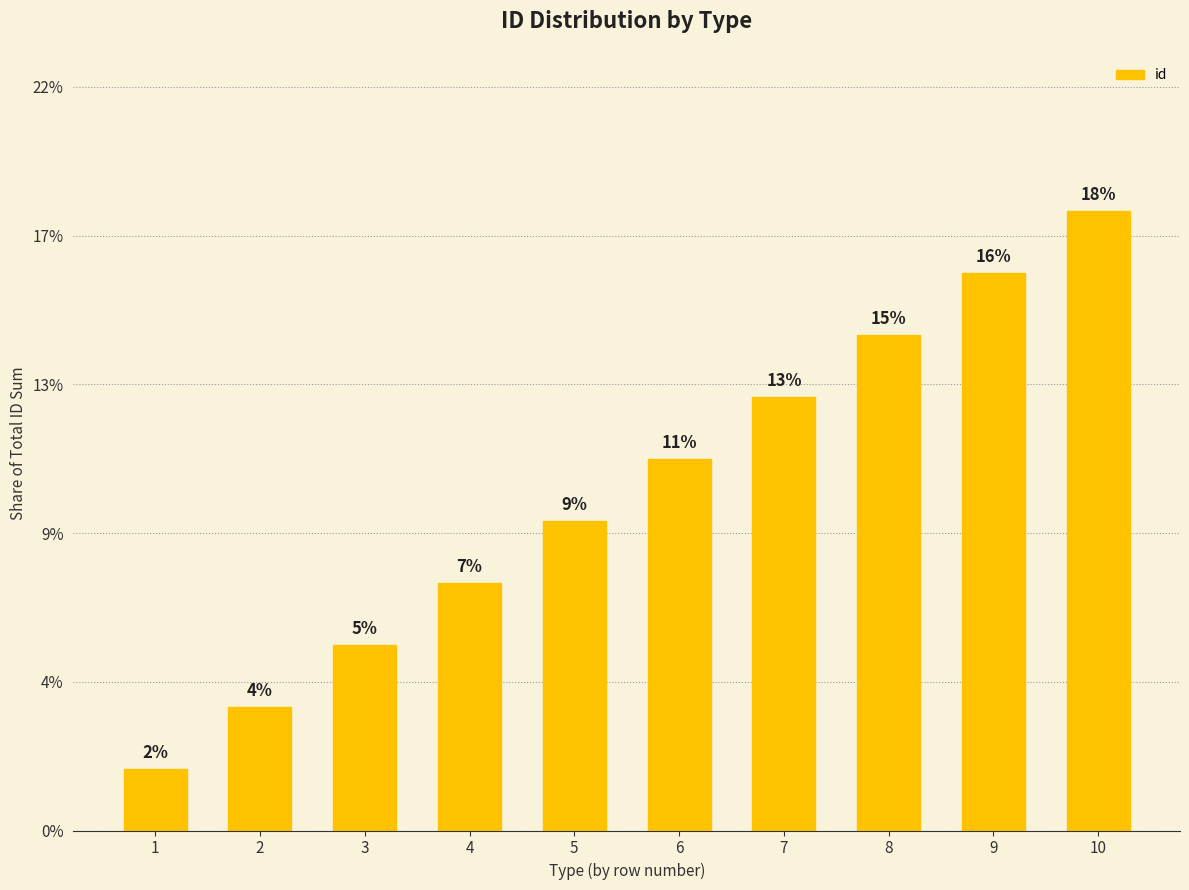

What is the approximate value at 10?

0.2